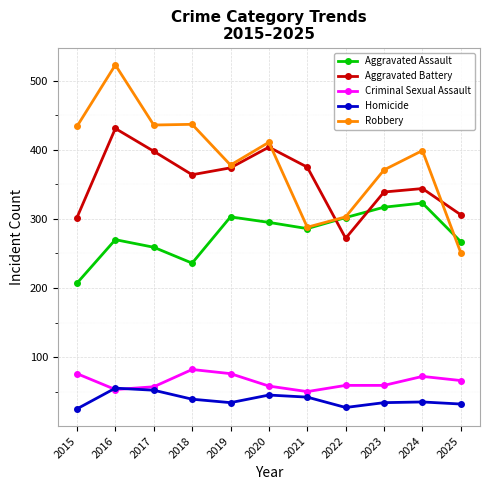

List the series in order of their peak value, lowest first.

Homicide, Criminal Sexual Assault, Aggravated Assault, Aggravated Battery, Robbery